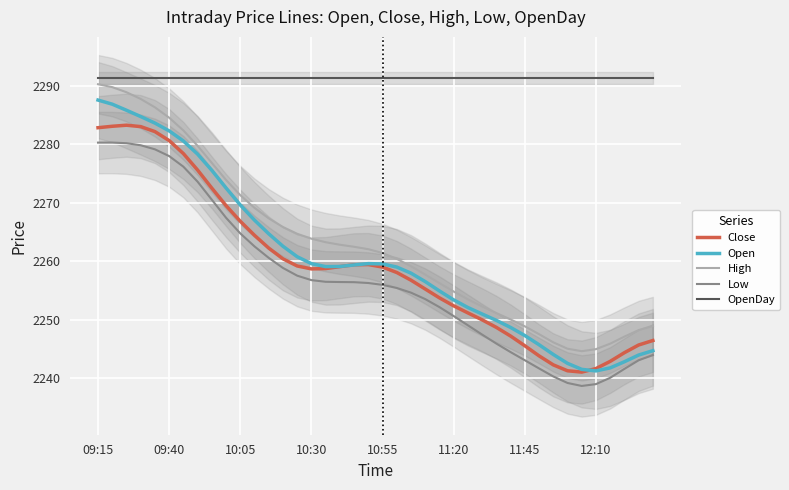

The High series shows 1362.6 at 10:05. True or false?

False